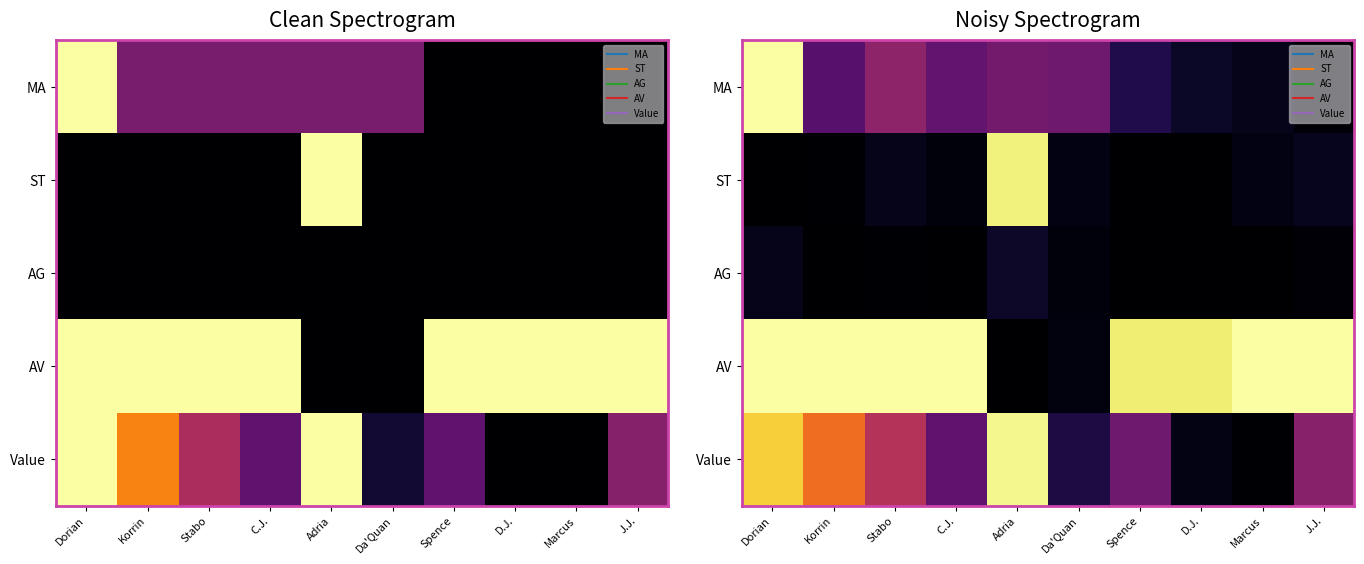

Rank the series at C.J. from lowest to highest value.

AG, ST, Value, MA, AV